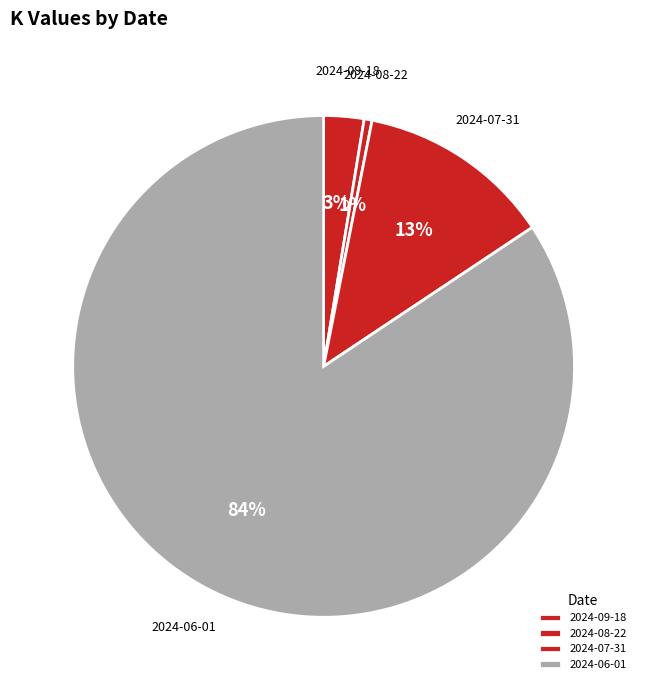

How many slices are in this pie chart?

4